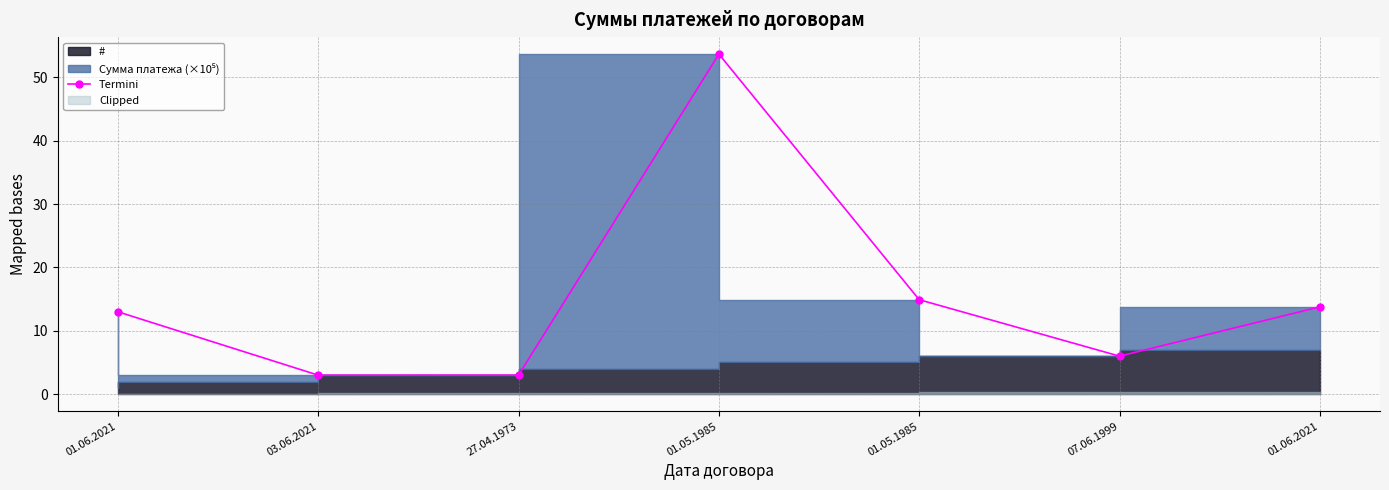

List the labels in order of value, smallest first.

03.06.2021, 27.04.1973, 07.06.1999, 01.06.2021, 01.06.2021, 01.05.1985, 01.05.1985